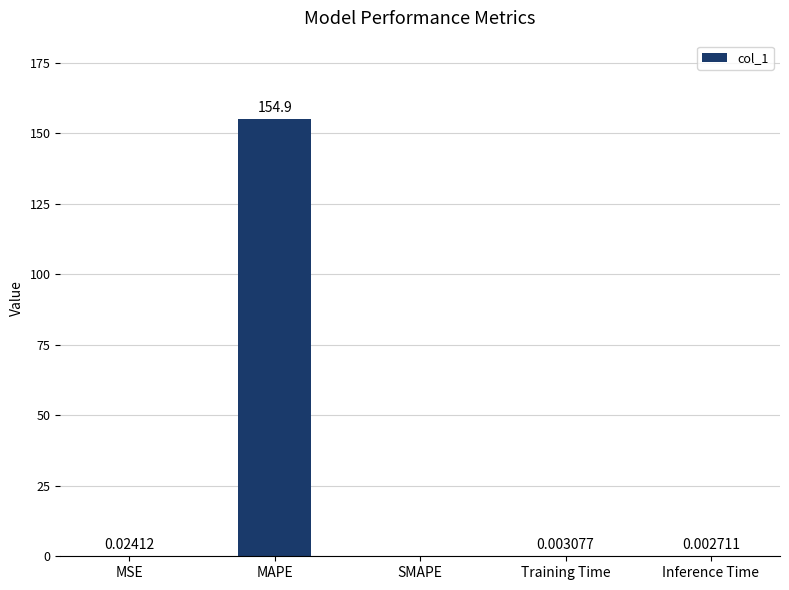

What is the maximum value shown in the chart?

154.9